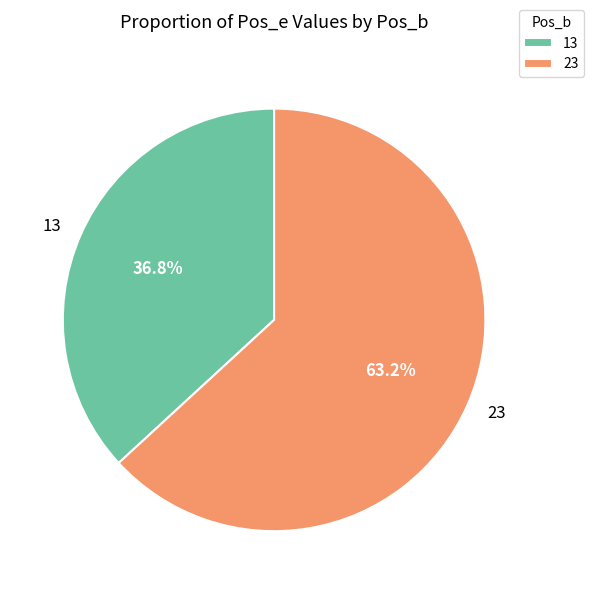

Is there a majority slice in this chart?

Yes